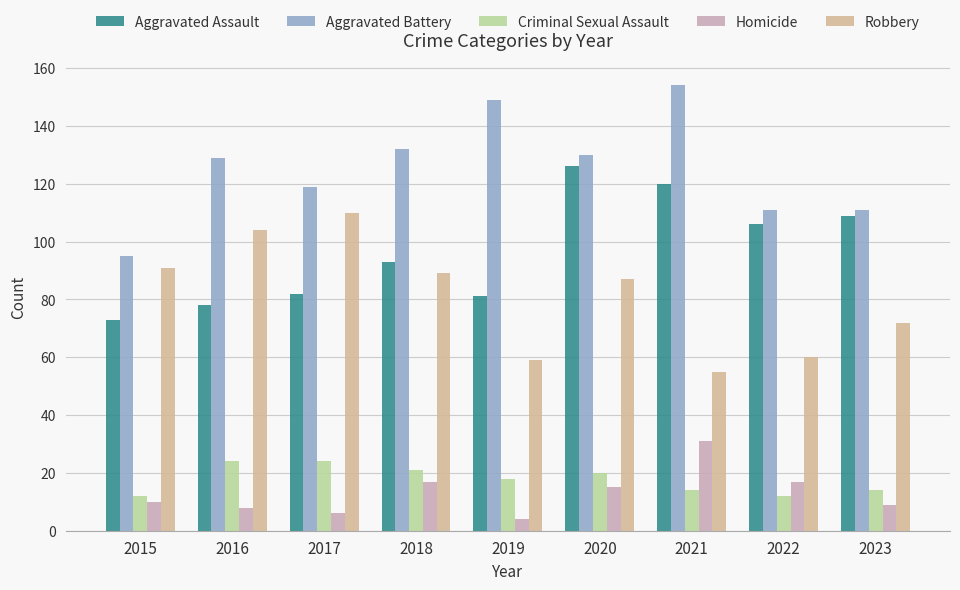

Reading left to right, what are all the values shown in this chart?

Aggravated Assault: 2015=73	2016=78	2017=82	2018=93	2019=81	2020=126	2021=120	2022=106	2023=109
Aggravated Battery: 2015=95	2016=129	2017=119	2018=132	2019=149	2020=130	2021=154	2022=111	2023=111
Criminal Sexual Assault: 2015=12	2016=24	2017=24	2018=21	2019=18	2020=20	2021=14	2022=12	2023=14
Homicide: 2015=10	2016=8	2017=6	2018=17	2019=4	2020=15	2021=31	2022=17	2023=9
Robbery: 2015=91	2016=104	2017=110	2018=89	2019=59	2020=87	2021=55	2022=60	2023=72